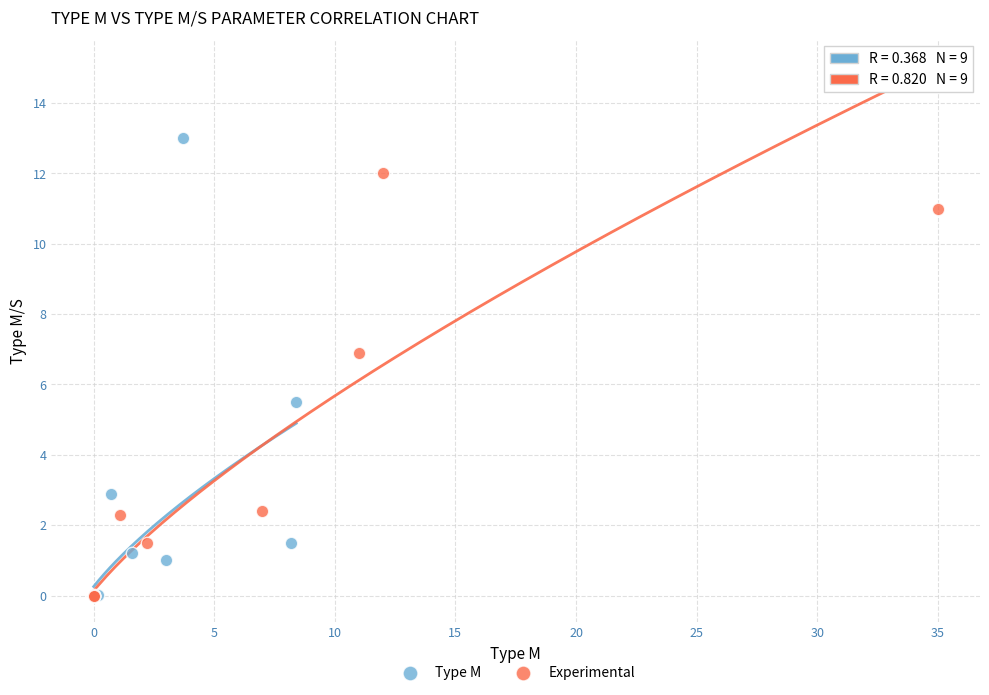

Which series has the largest Y range (max minus min)?

Type M